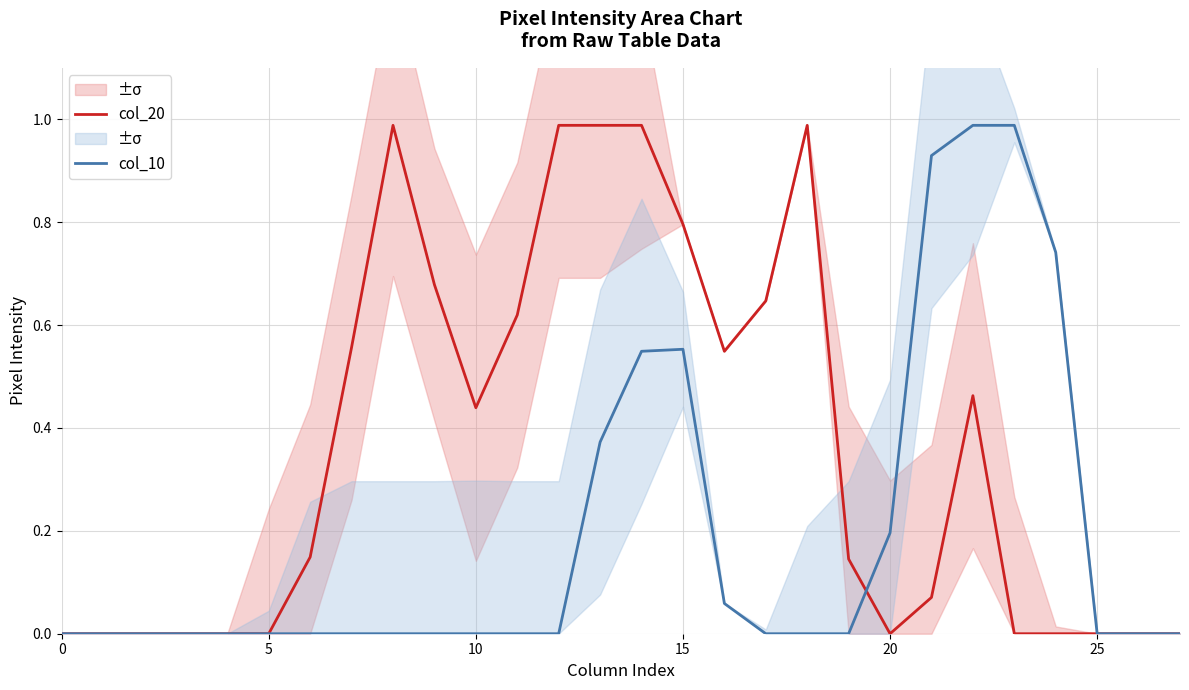

Rank the series by their average value, from highest to lowest.

col_20, col_10